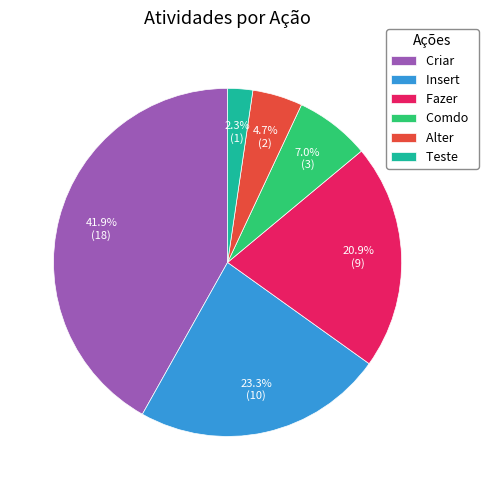

Between Fazer and Comdo, which is larger?

Fazer